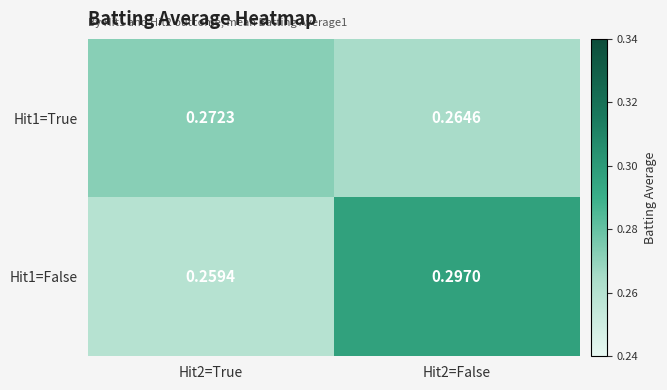

Is the value of Hit1=False at Hit2=True greater than the value of Hit1=True at Hit2=False?

No